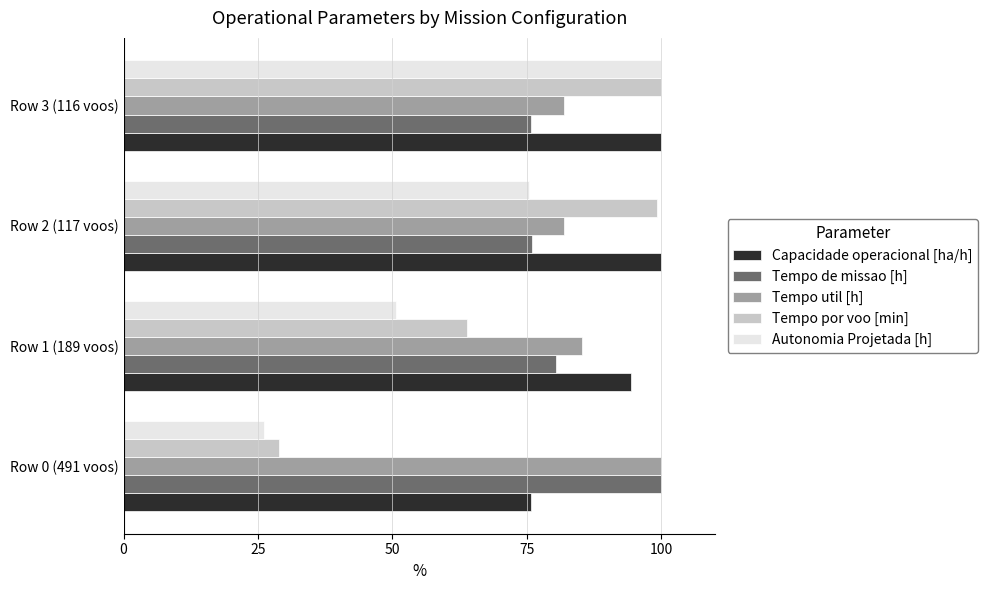

What is the difference between the Capacidade operacional [ha/h] values at Row 0 (491 voos) and Row 3 (116 voos)?

24.1